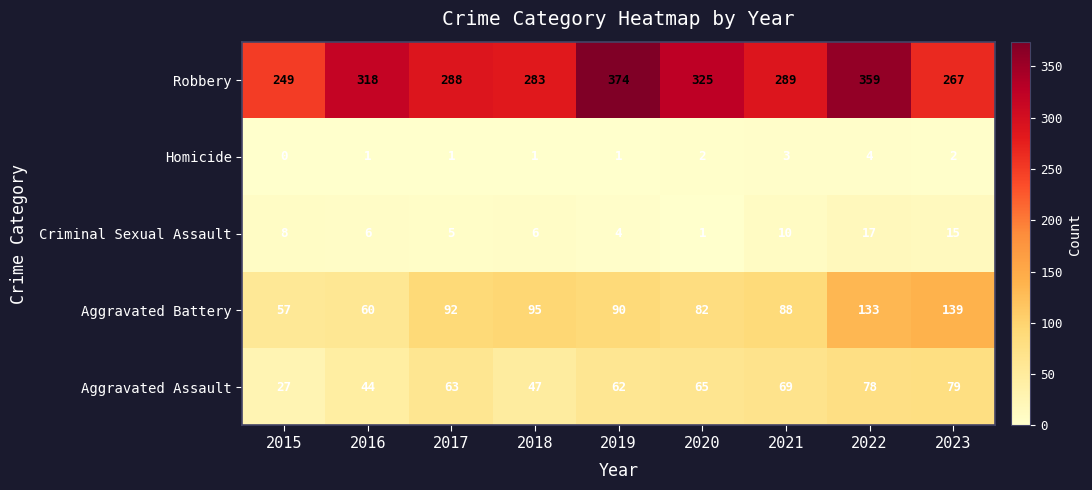

At which category does the chart reach its peak across all series?

2019